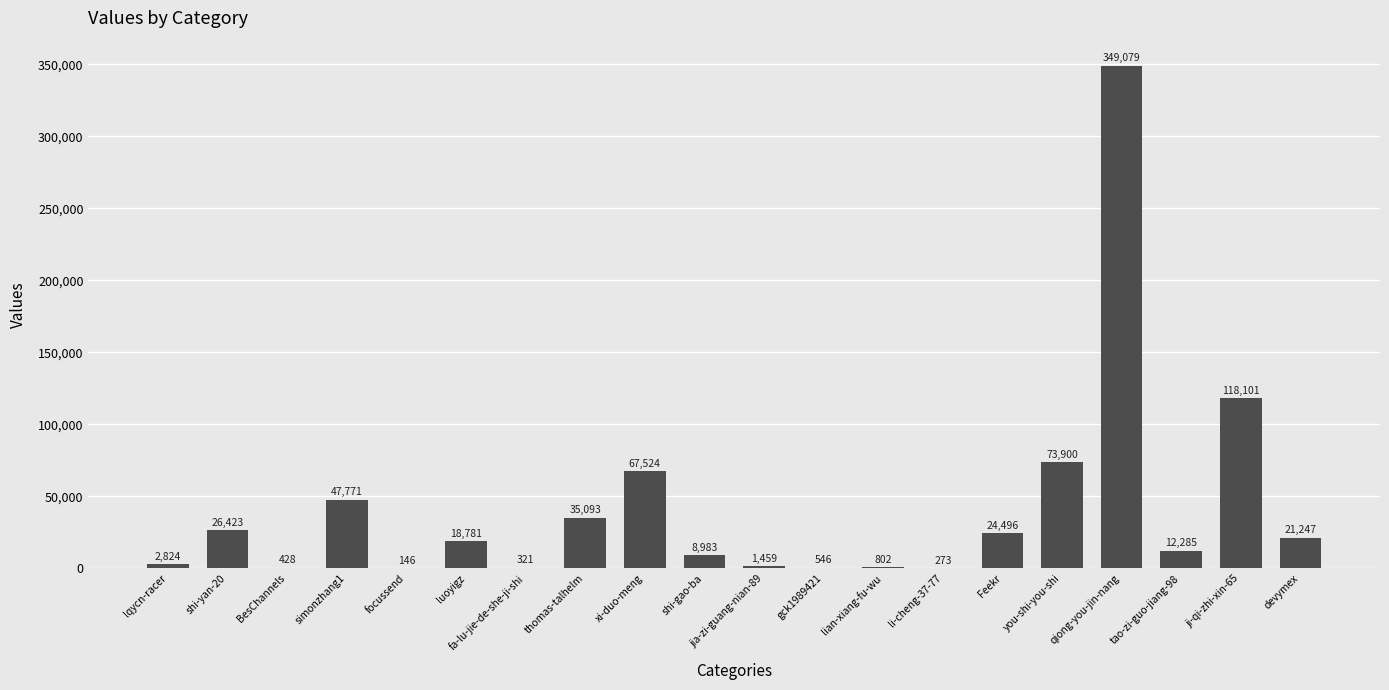

At which label is the value closest to 174612?

ji-qi-zhi-xin-65